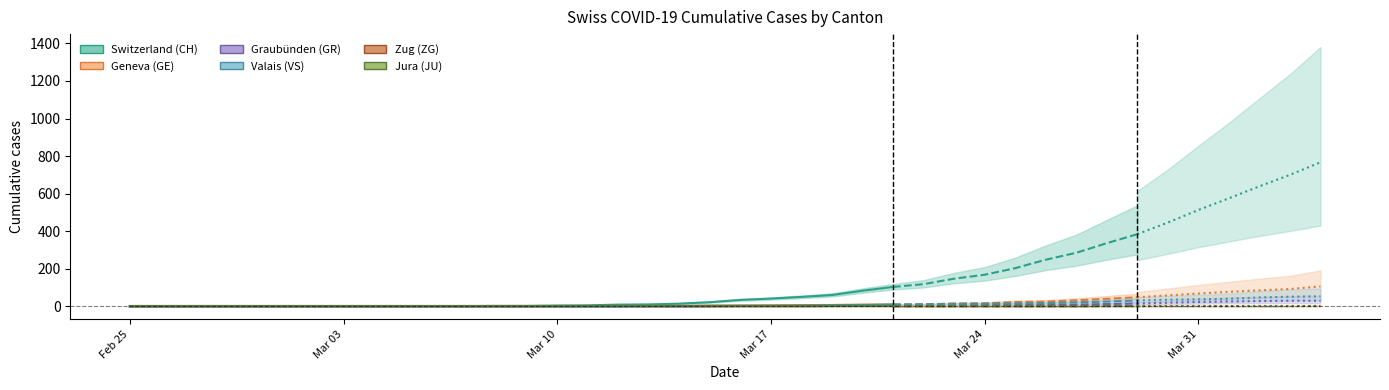

Which series has the largest total across all categories?

CH